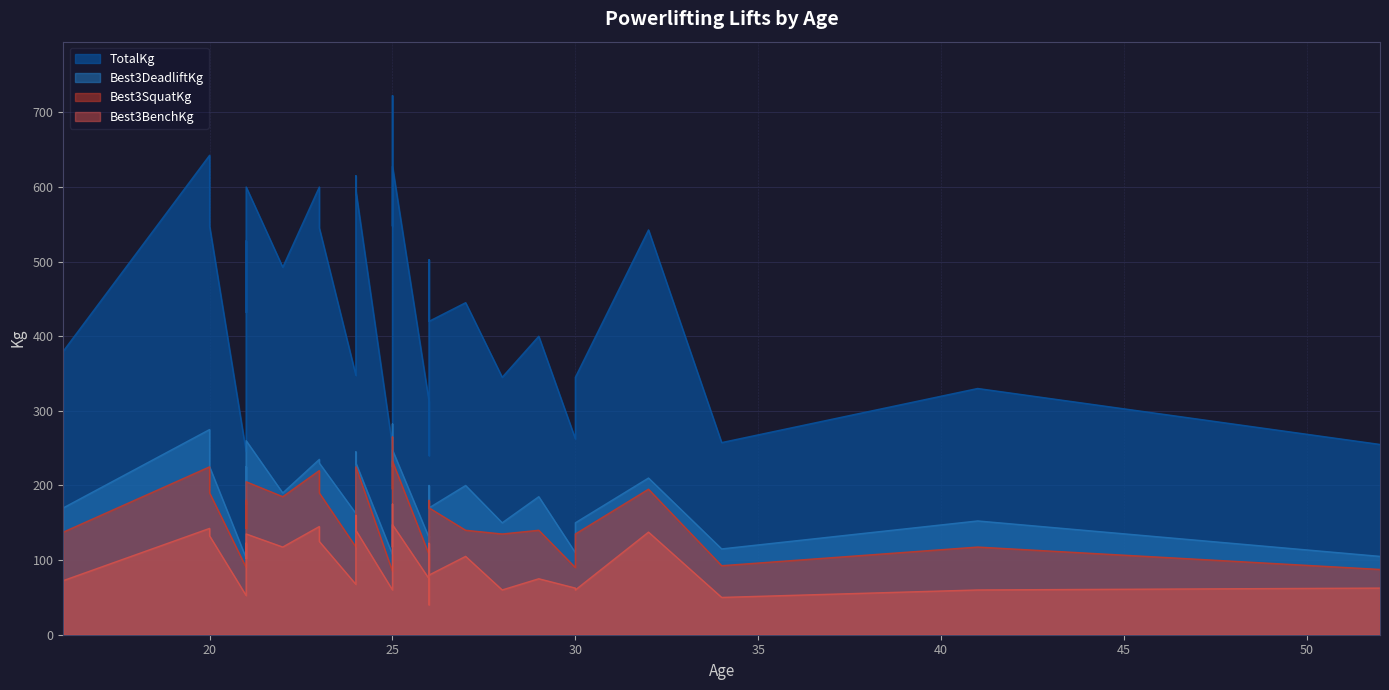

How many lines are shown in the chart?

4